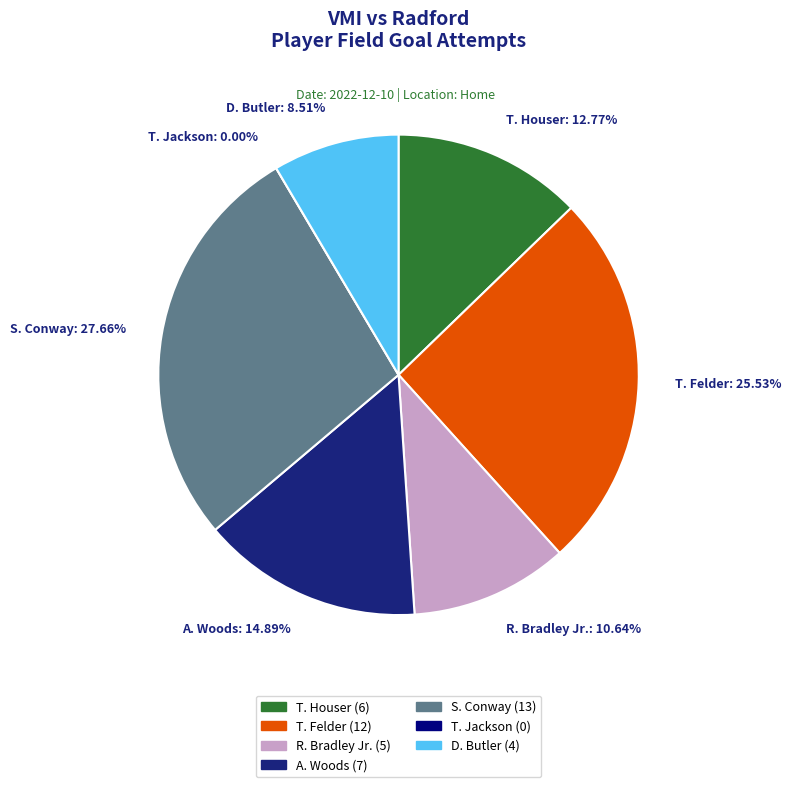

To the nearest percent, what is the difference between the T. Felder and T. Jackson slice percentages?

26%